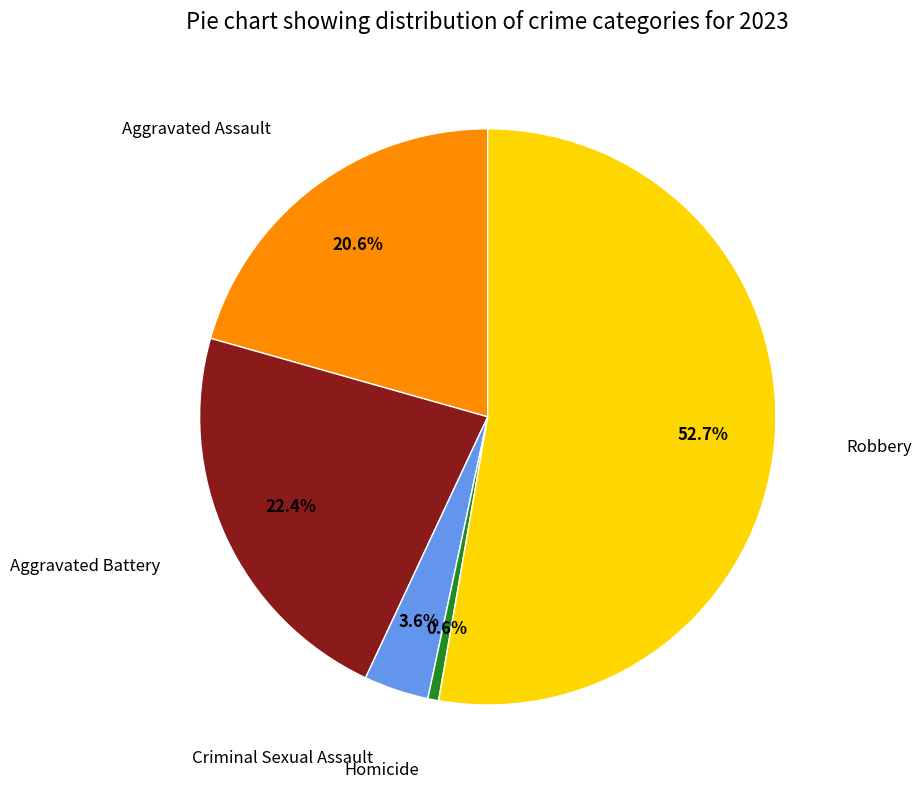

Count the number of slices in the pie.

5